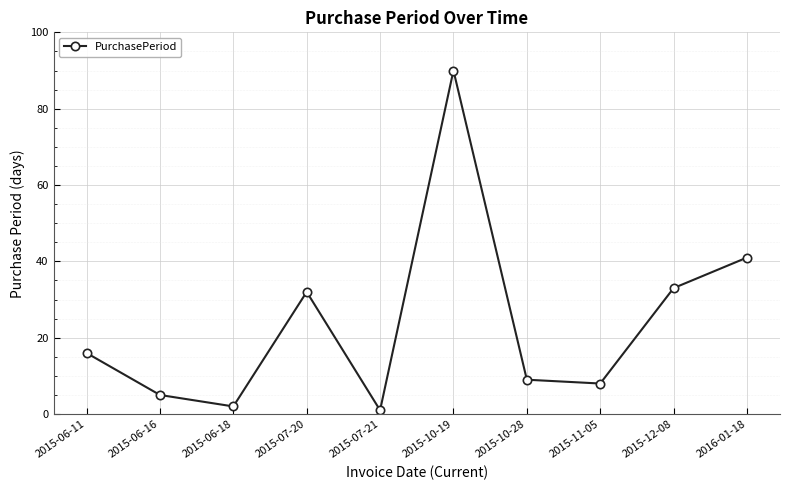

What is the smallest value displayed?

1